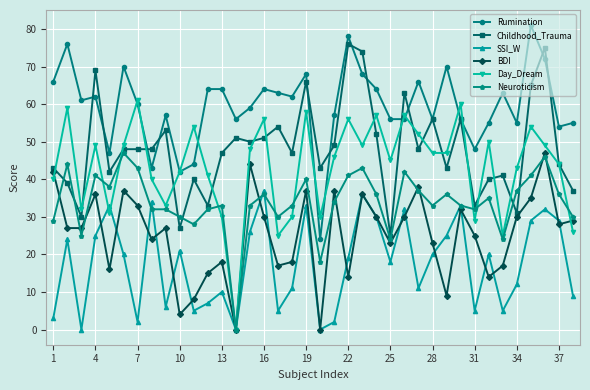

How many distinct data groups are displayed?

6